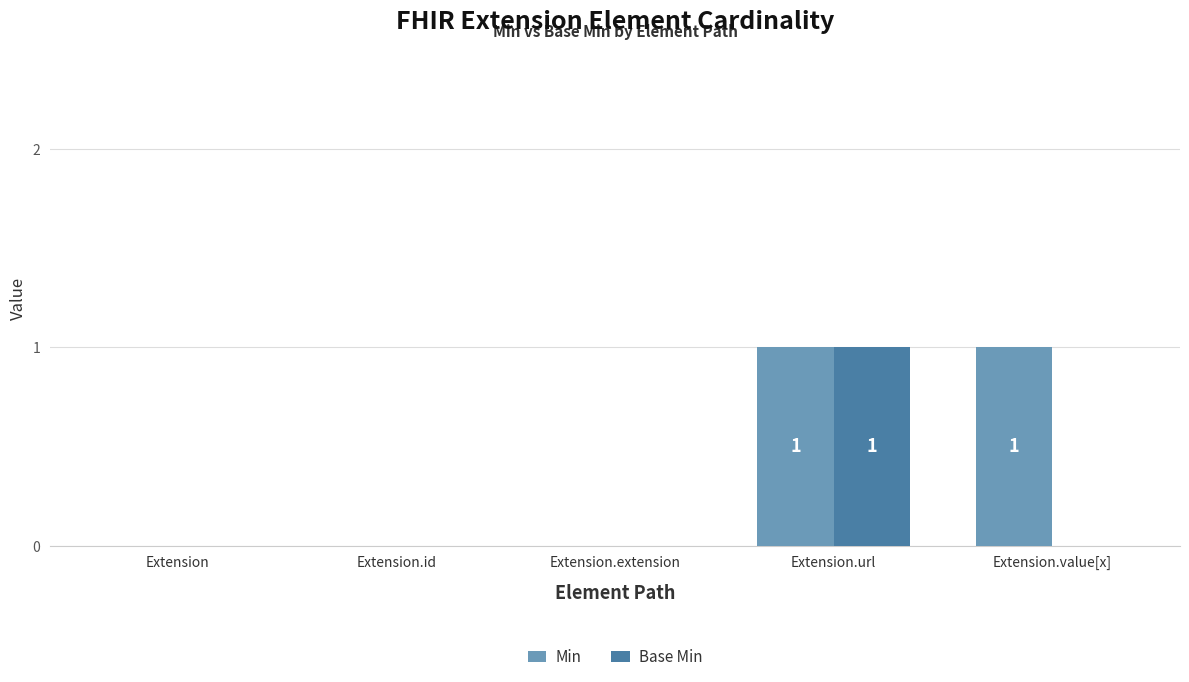

At which category is the sum across all series the highest?

Extension.url